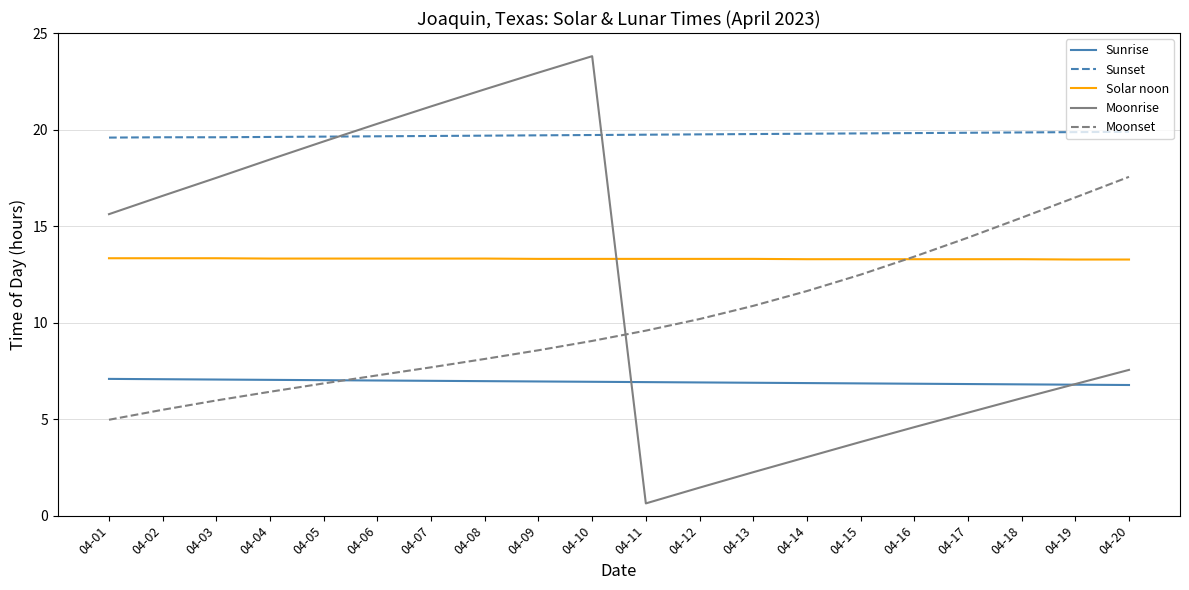

What is the difference between the highest and lowest values at 04-01?

14.6